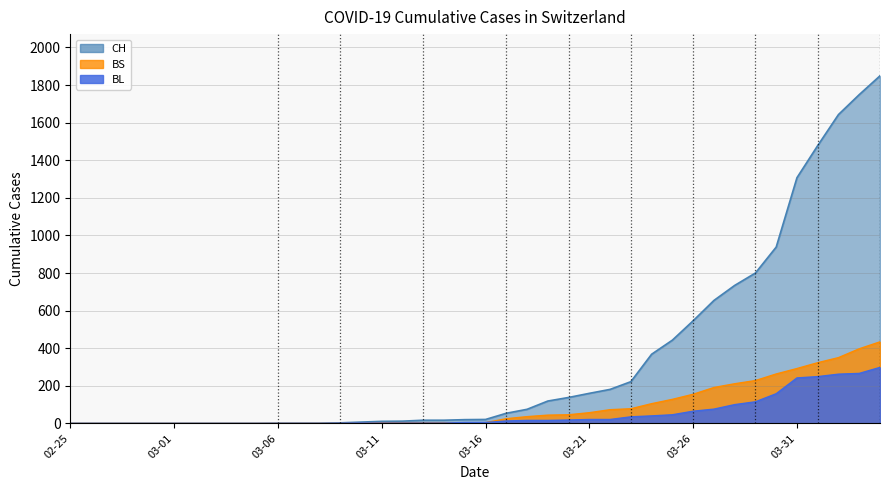

How many lines are shown in the chart?

3